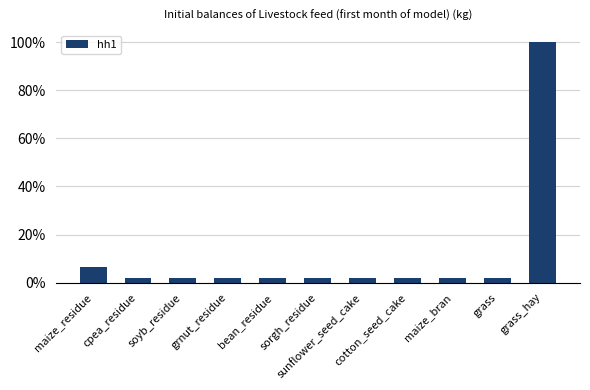

Reading right to left, list all the values displayed in this chart.

grass_hay=1.0	grass=0.0	maize_bran=0.0	cotton_seed_cake=0.0	sunflower_seed_cake=0.0	sorgh_residue=0.0	bean_residue=0.0	grnut_residue=0.0	soyb_residue=0.0	cpea_residue=0.0	maize_residue=0.1